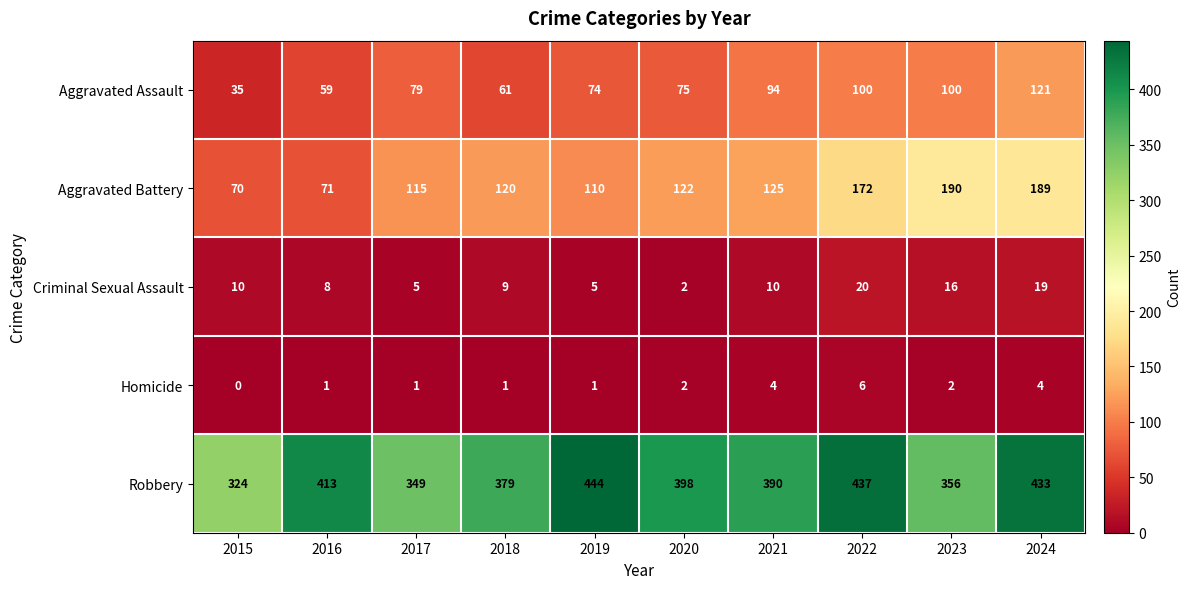

What is the minimum value for Robbery?

324